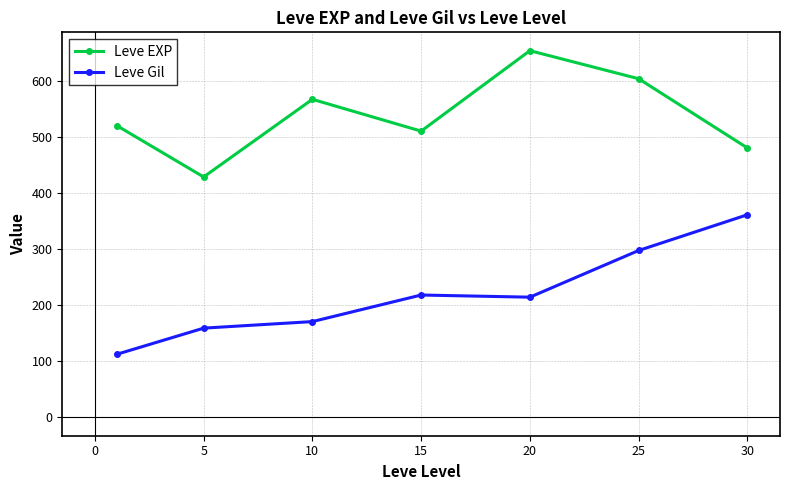

What is the maximum value for Leve EXP?

653.3